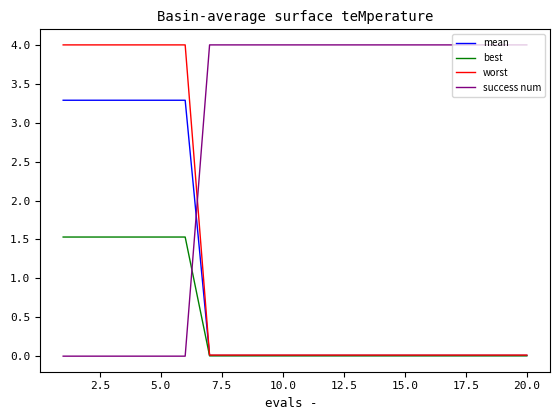

How many times do success num and mean cross each other?

1